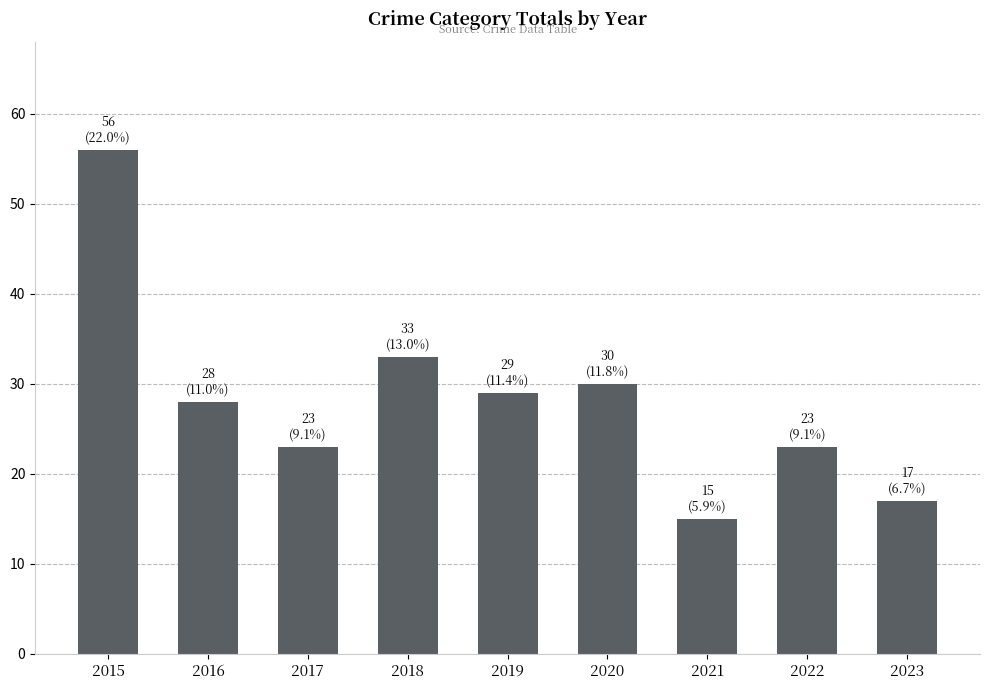

True or false: the data shows 17 at 2019.

False